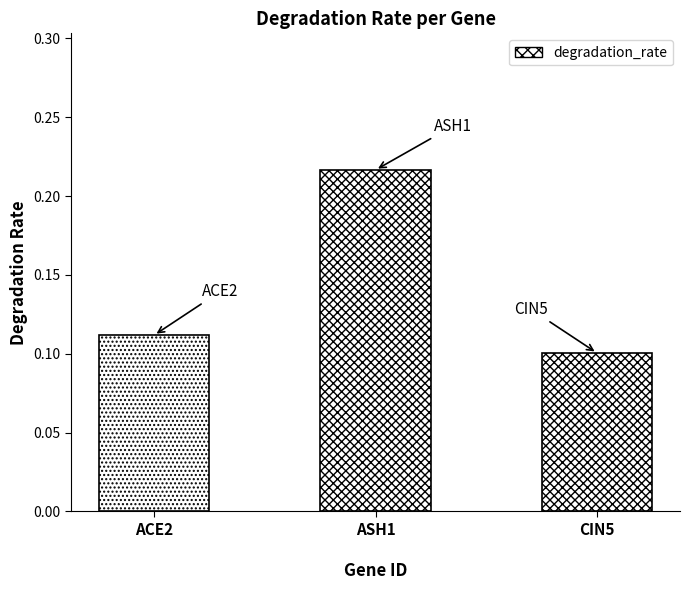

List the labels in order of value, largest first.

ASH1
, ACE2
, CIN5
